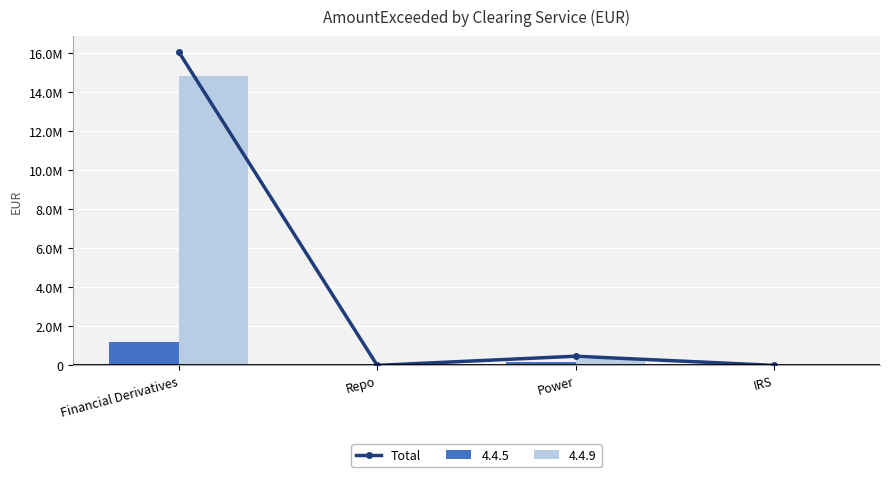

What is the difference between the maximum and minimum values?

16056810.1